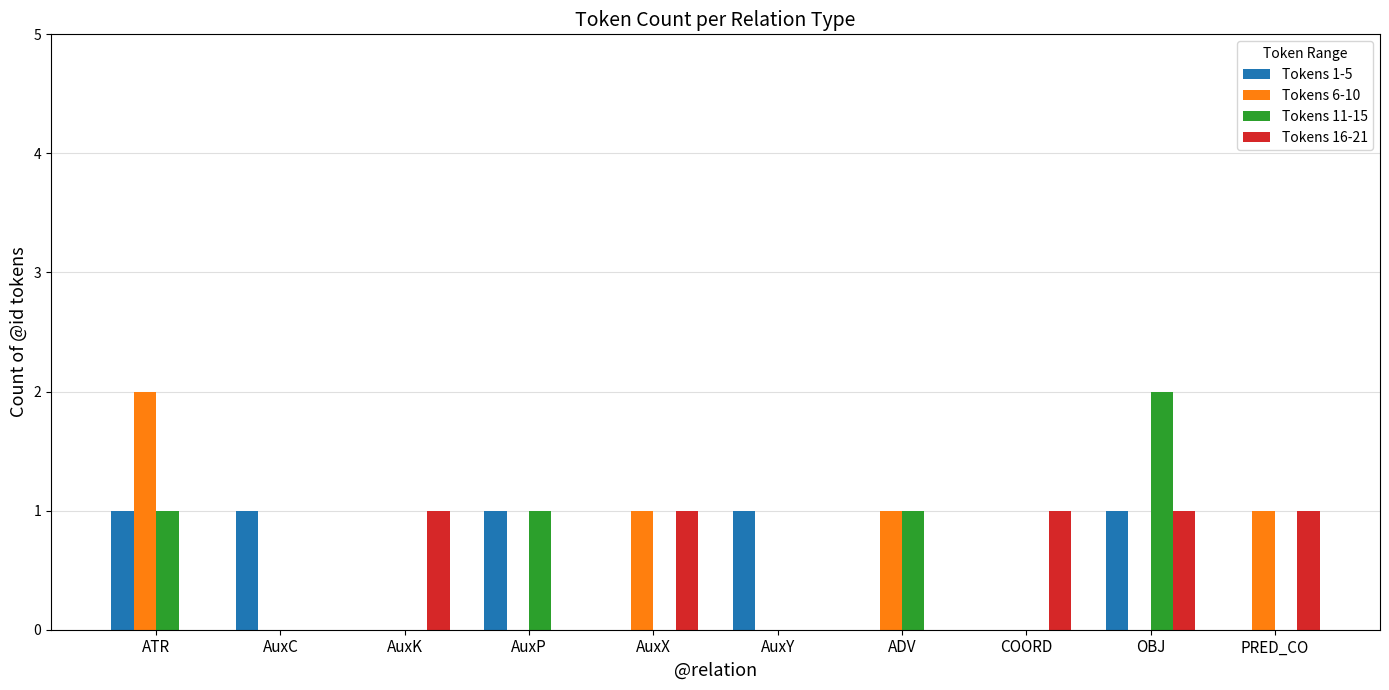

What is the total value across all series at ADV?

2